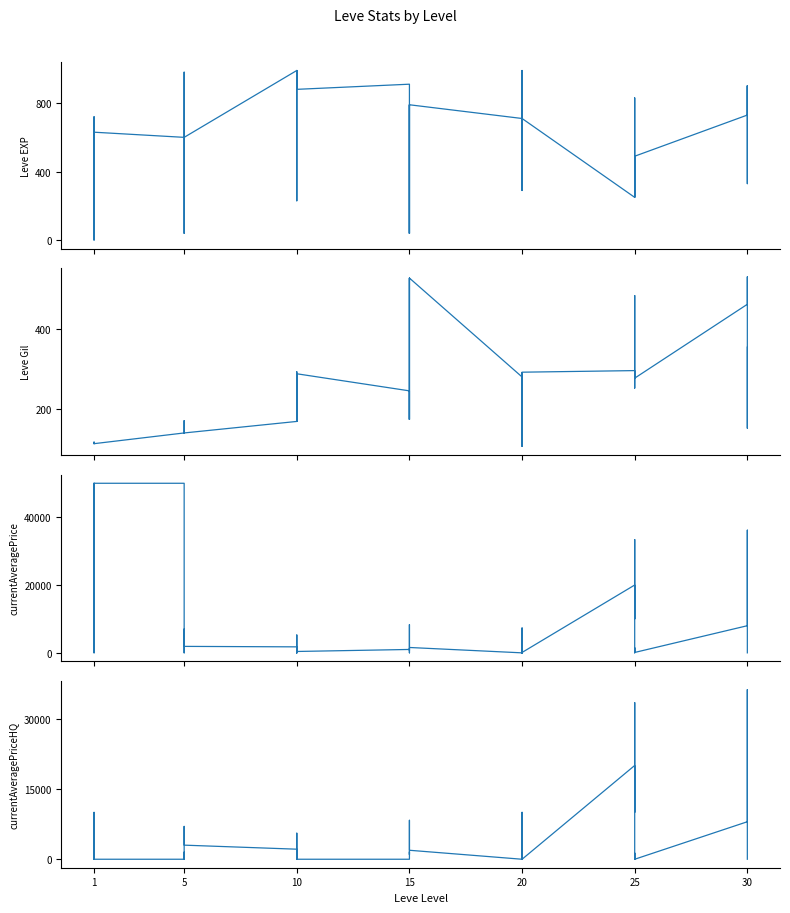

How many data points does each series have?

40